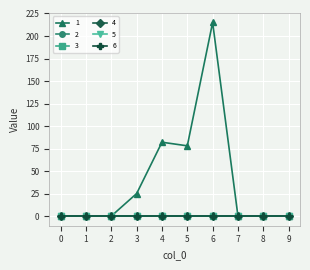

Is it true that 6 equals 0 at 1?

True